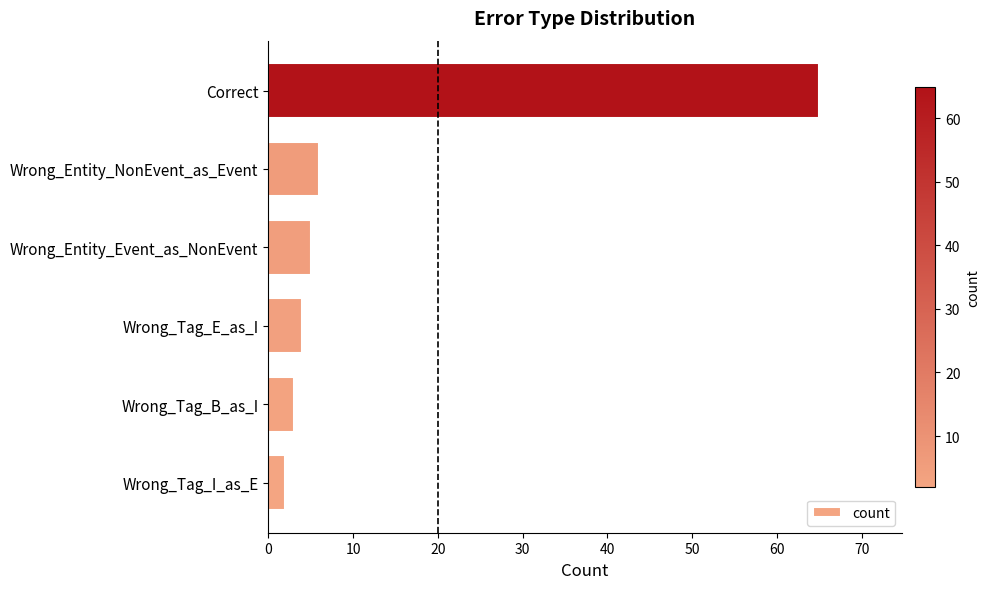

List the labels in order of value, largest first.

Correct, Wrong_Entity_NonEvent_as_Event, Wrong_Entity_Event_as_NonEvent, Wrong_Tag_E_as_I, Wrong_Tag_B_as_I, Wrong_Tag_I_as_E